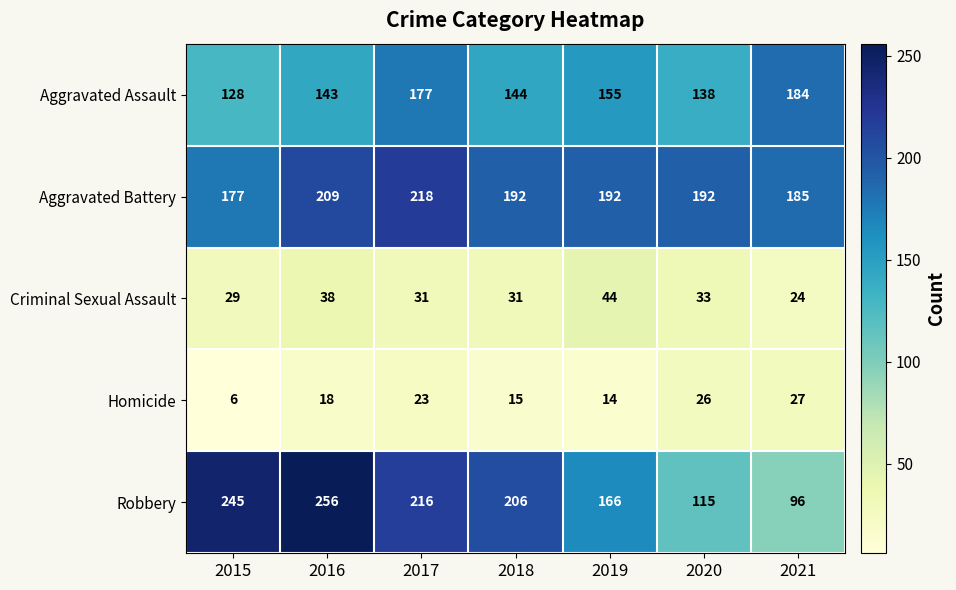

Where is Homicide nearest to the value 16?

2018